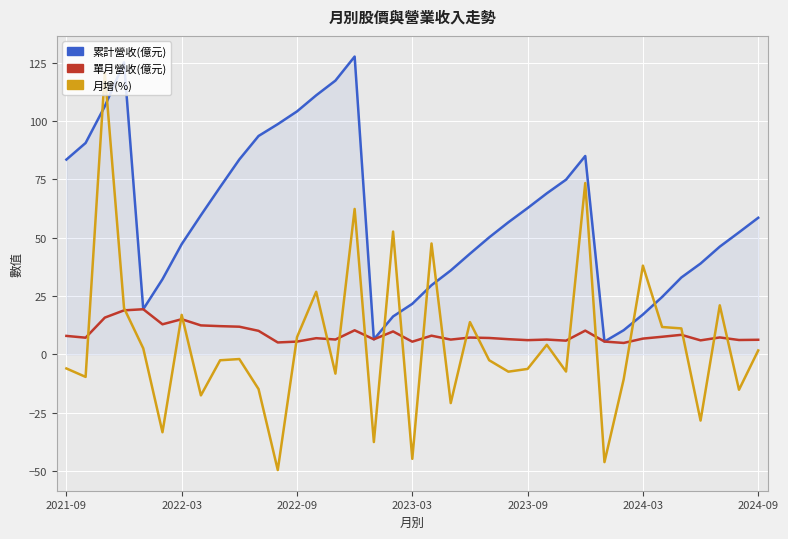

What is the smallest value displayed?

-49.6